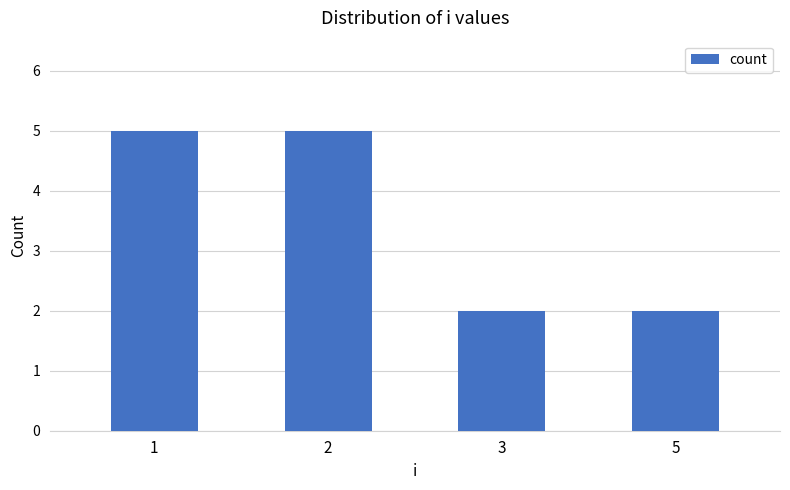

What is the average value?

4